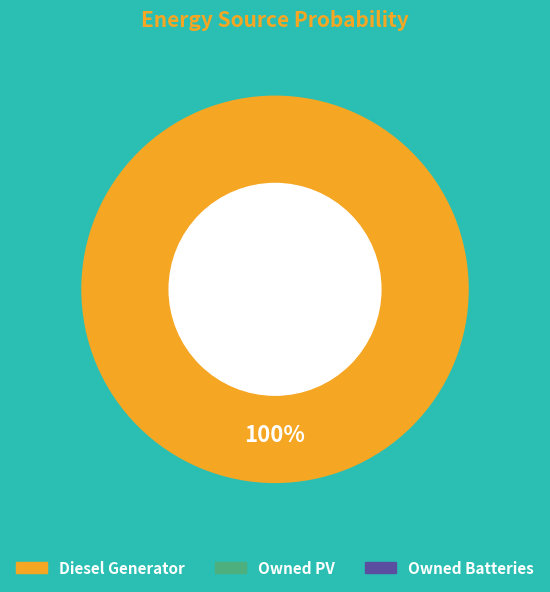

Is there any slice that represents more than half of the pie?

Yes